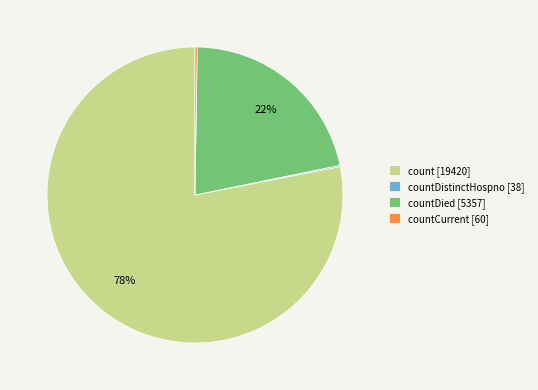

Which category accounts for the majority?

count [19420]